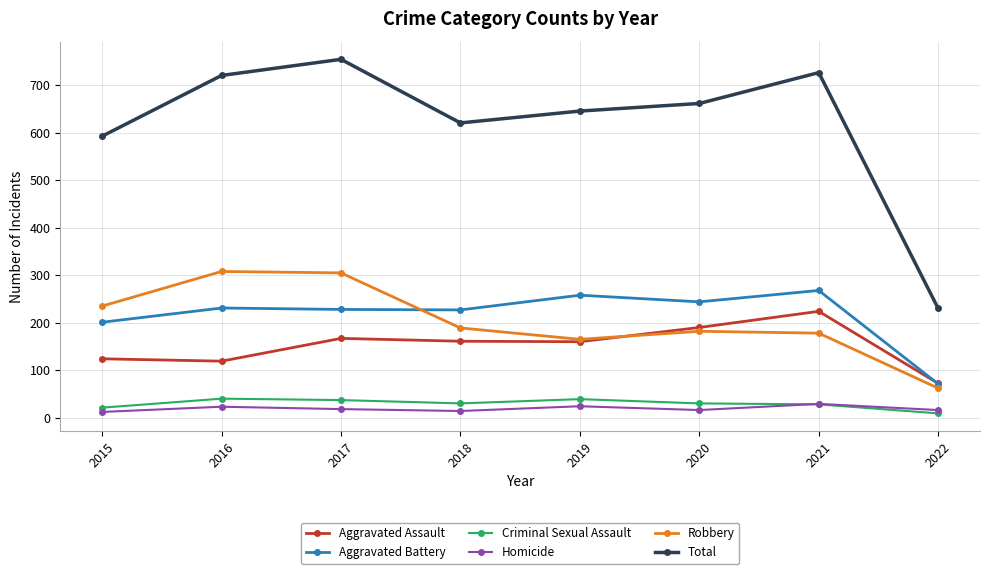

What is the sum of the Aggravated Battery values at 2019 and 2022?

329